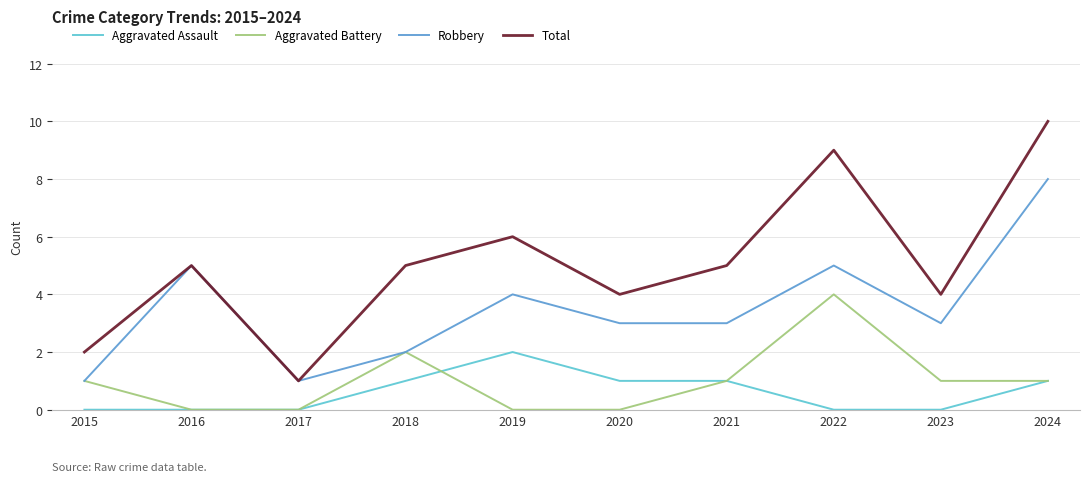

Which category has the highest value in the Total series?

2024